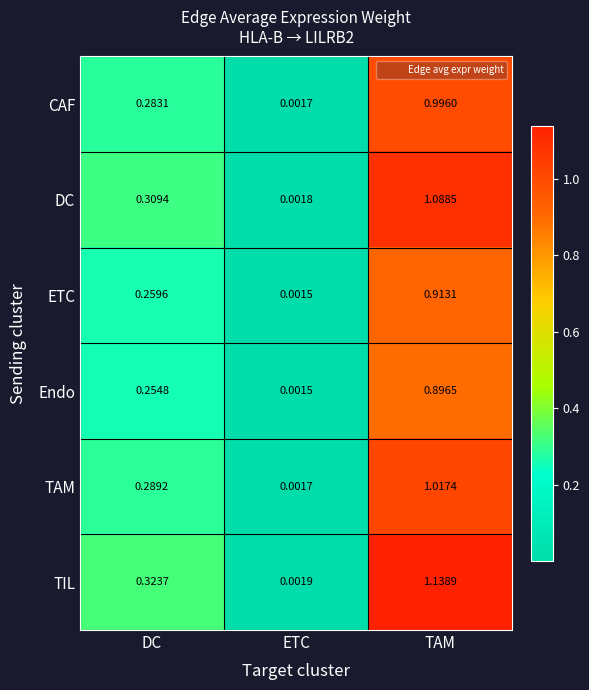

Which series has the widest spread of values?

TIL